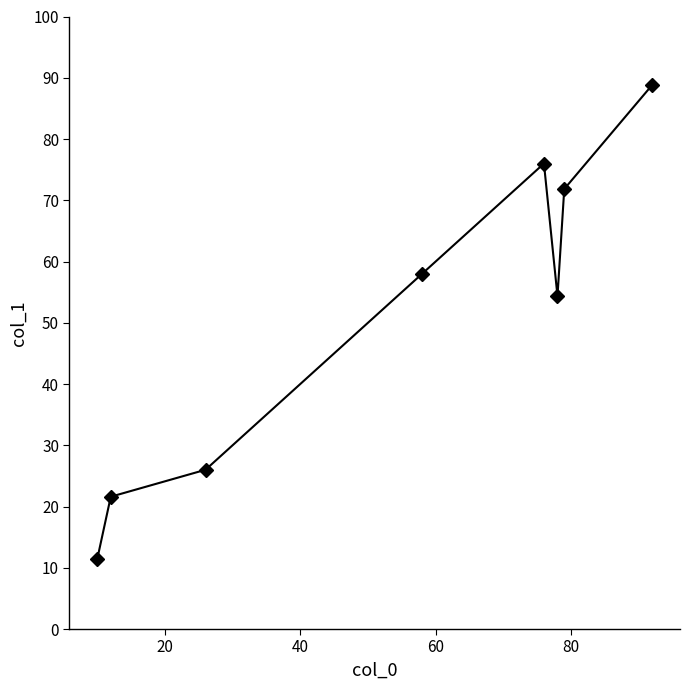

What is the difference between the second highest and second lowest values?

54.4